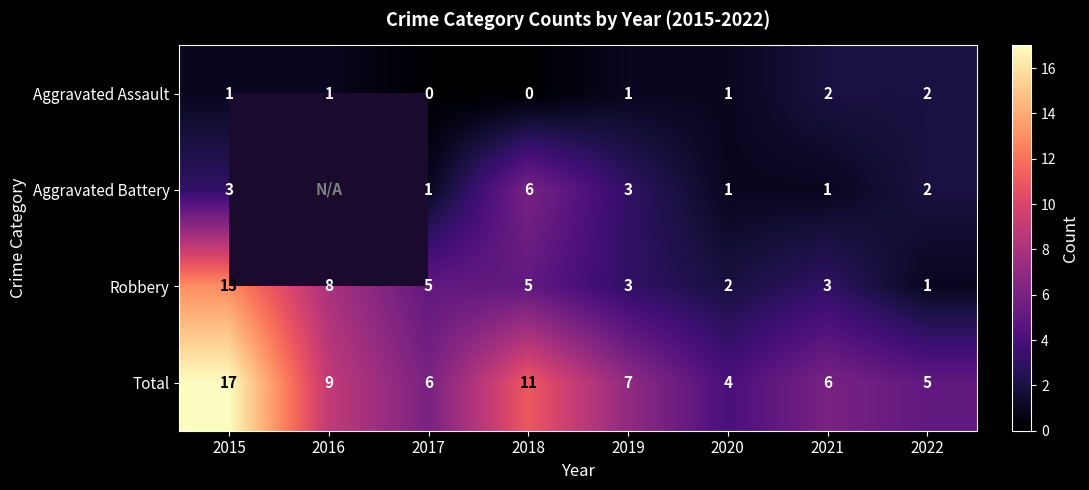

What is the sum of all Aggravated Assault values?

8